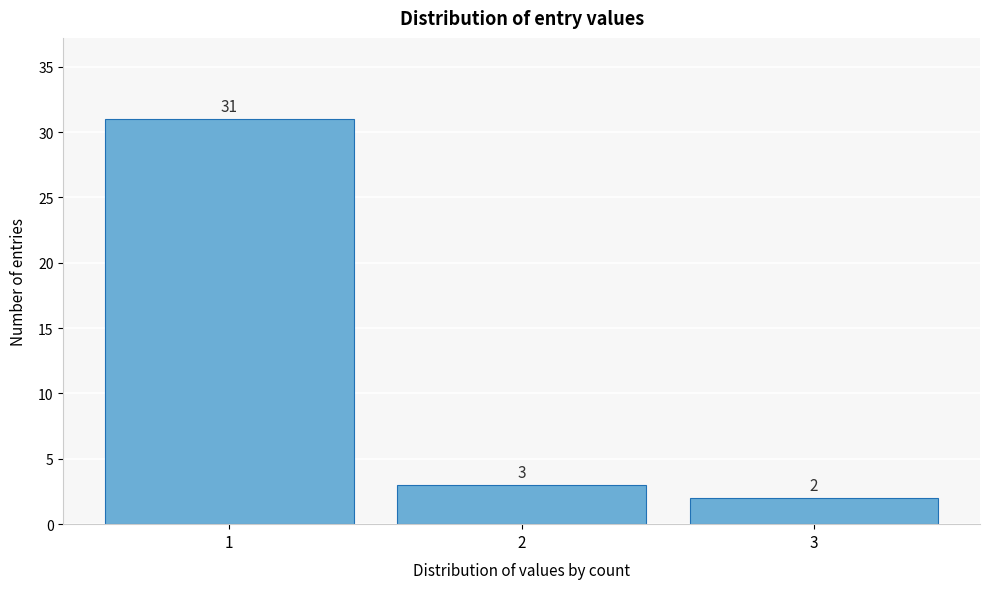

Over which range of the x-axis is the bar tallest?

0.5 to 1.5